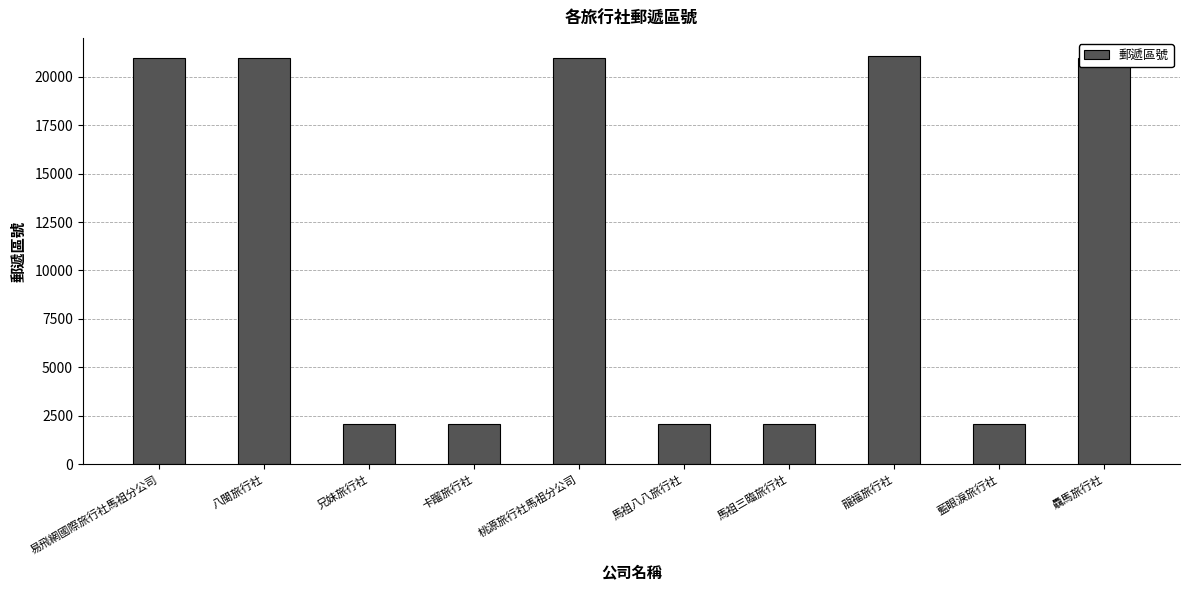

Reading left to right, transcribe all the data shown in this chart.

易飛網國際旅行社馬祖分公司=20942	八閩旅行社=20942	兄妹旅行社=2094	卡蹓旅行社=2094	桃源旅行社馬祖分公司=20942	馬祖八八旅行社=2094	馬祖三臨旅行社=2094	龍福旅行社=21041	藍眼淚旅行社=2094	驫馬旅行社=20942